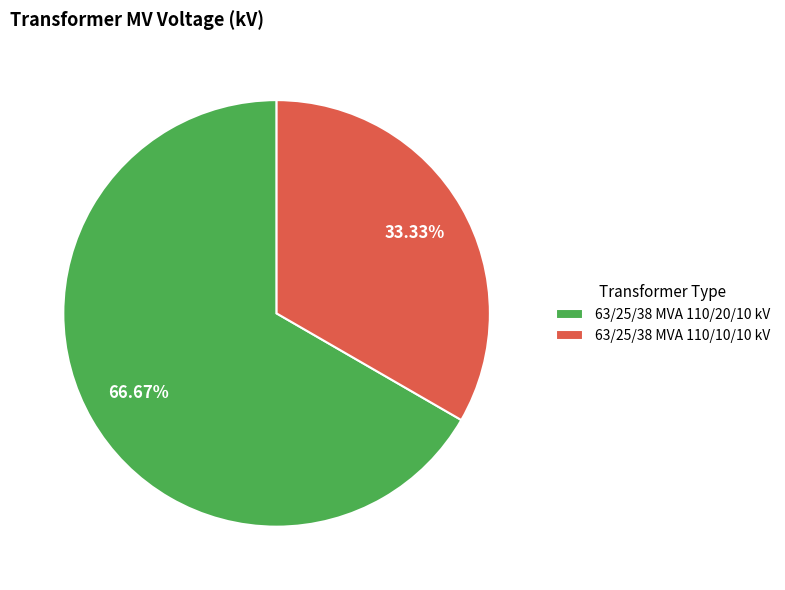

Which has a higher value, 63/25/38 MVA 110/20/10 kV or 63/25/38 MVA 110/10/10 kV?

63/25/38 MVA 110/20/10 kV